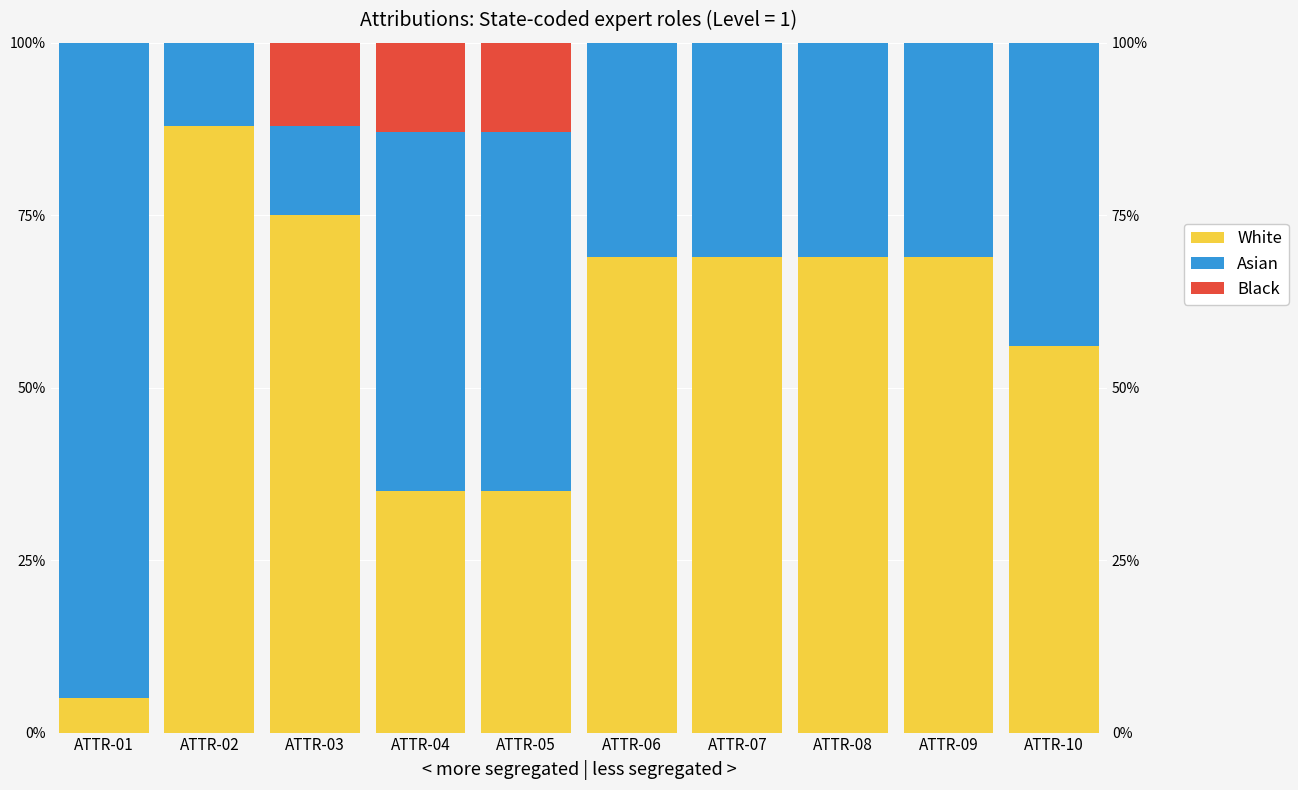

What are all the series names shown in the legend?

White, Asian, Black